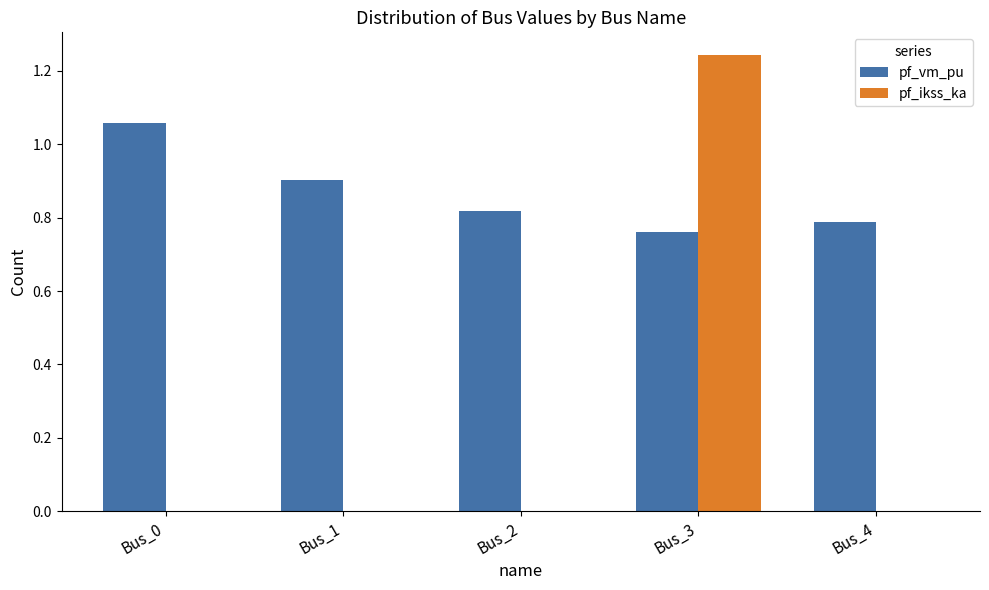

What is the sum of the pf_vm_pu values at Bus_2 and Bus_3?

1.6